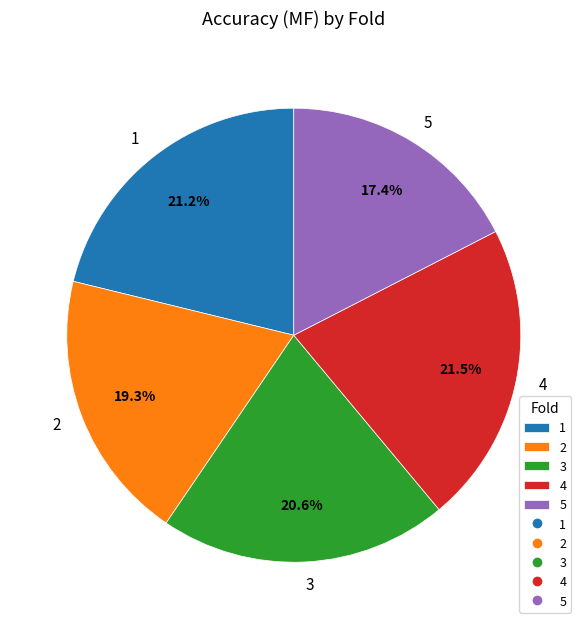

What is the smallest slice in the pie chart?

5